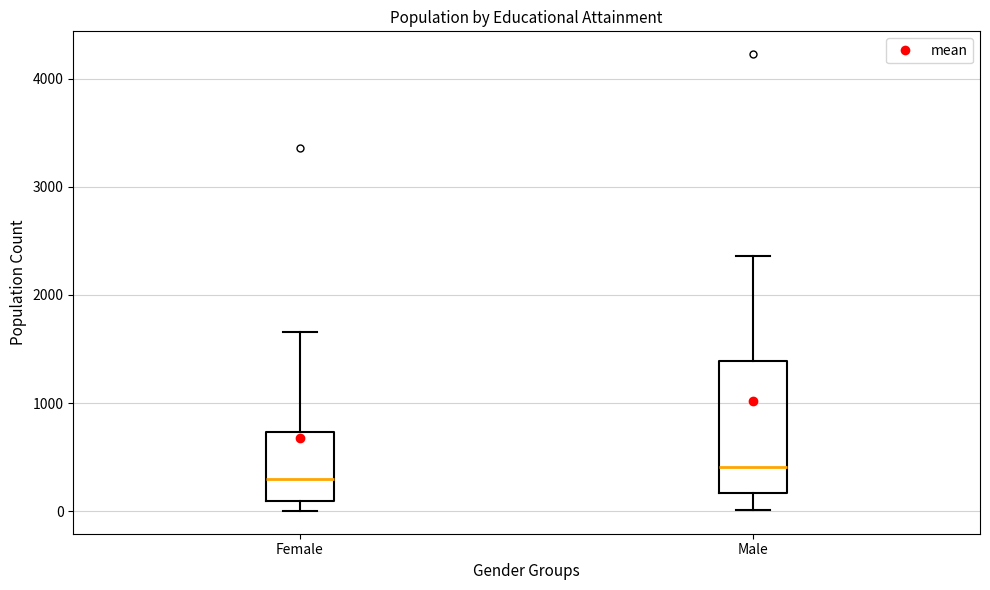

Where does the upper whisker of the box for Male end on the y-axis? The values are not printed on the chart, so give them approximately, as read against the axis.

2400